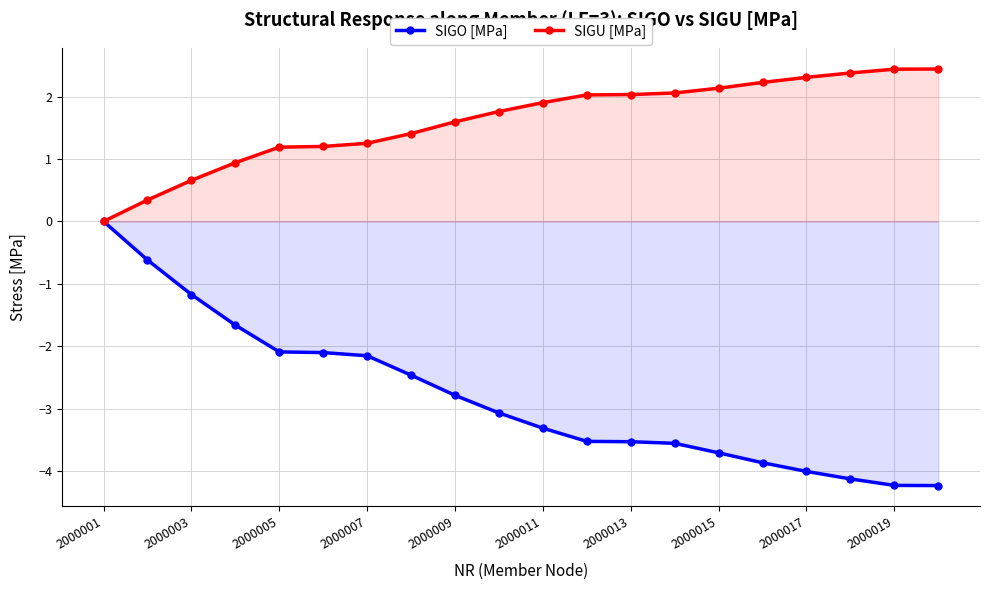

True or false: SIGO [MPa] and SIGU [MPa] cross at least once.

False